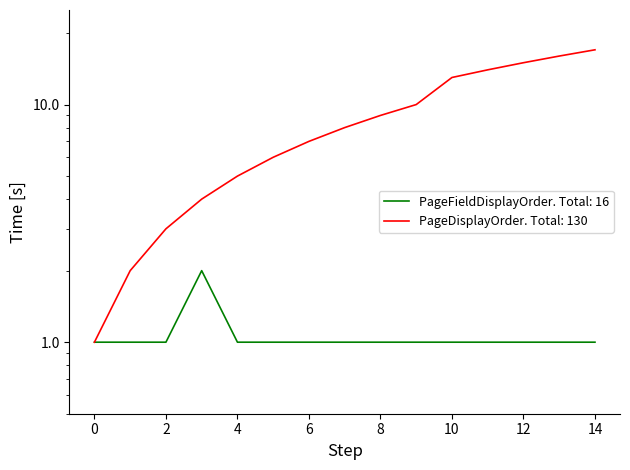

True or false: PageFieldDisplayOrder has more than 2 interior local peaks.

False